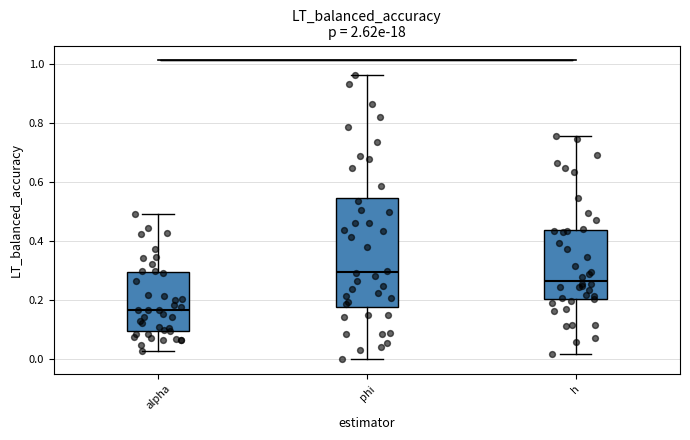

Comparing the boxes themselves (not the whiskers), which one is the tallest?

phi